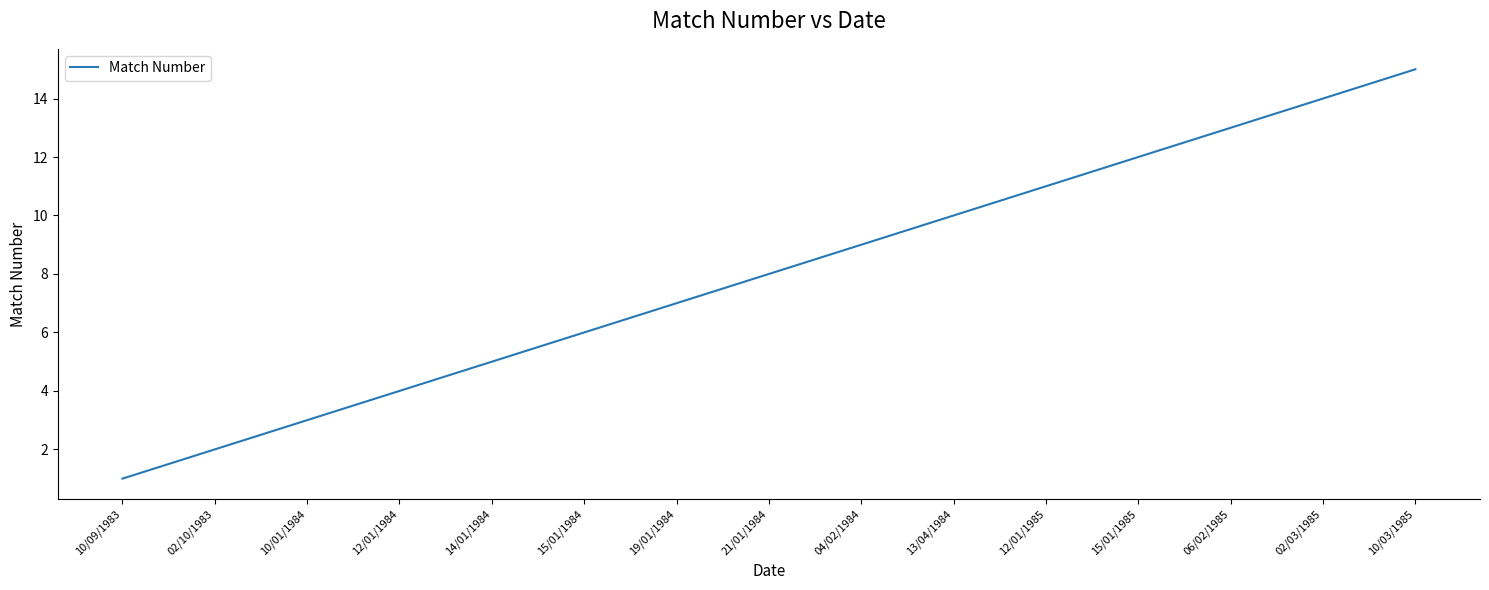

What is the change in value from 06/02/1985 to 10/03/1985?

+2